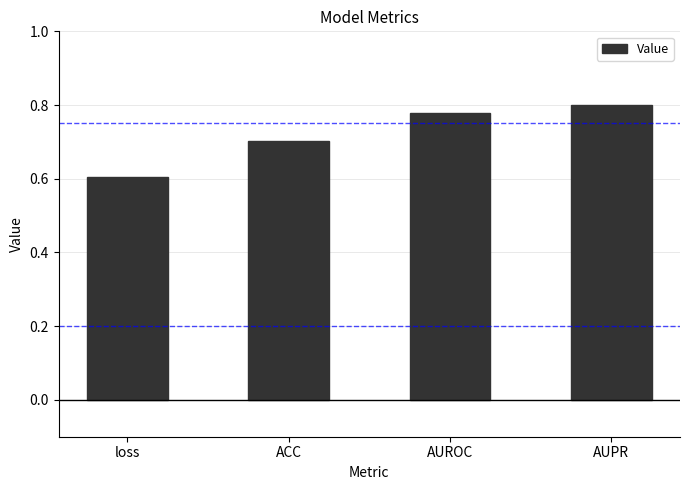

What is the sum of the values at AUROC and loss?

1.4